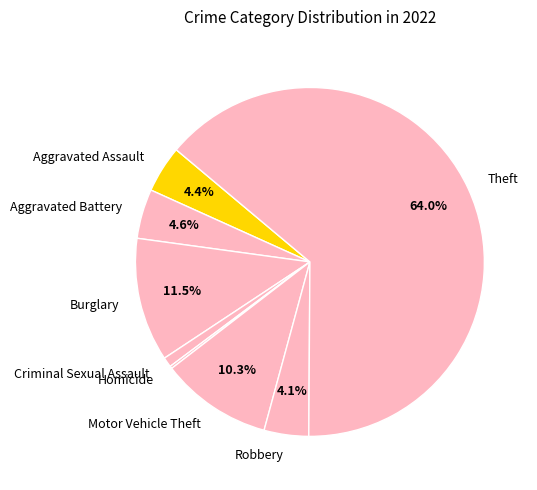

To the nearest percent, what percentage of the pie is Motor Vehicle Theft?

10%